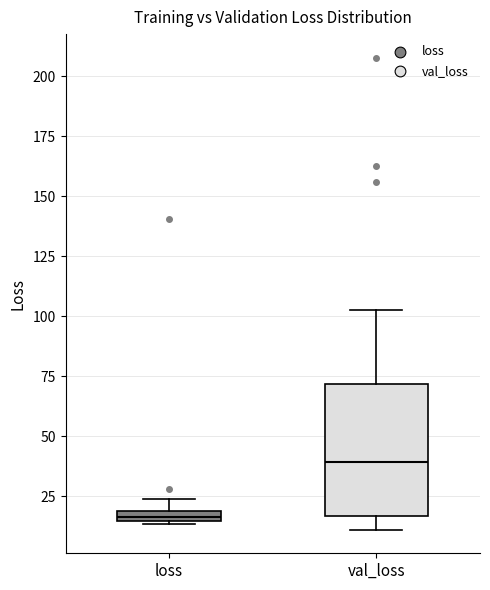

Where is the lower edge of the box for loss on the y-axis? The values are not printed on the chart, so give them approximately, as read against the axis.

15